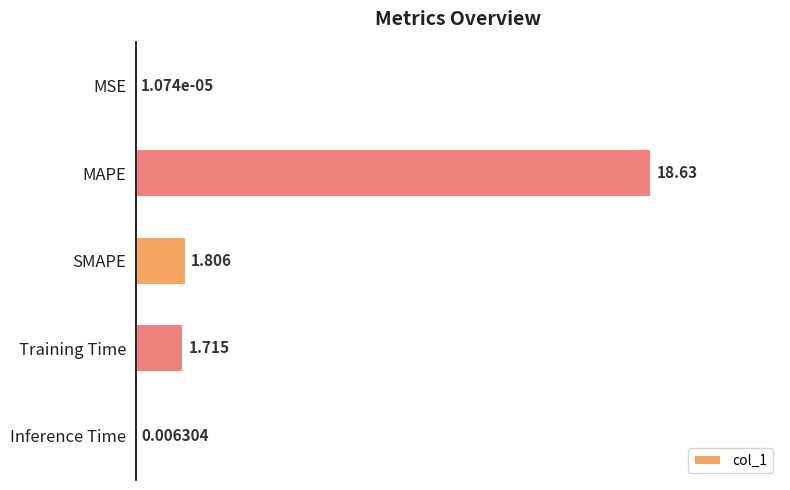

Where is the data nearest to the value 9?

SMAPE